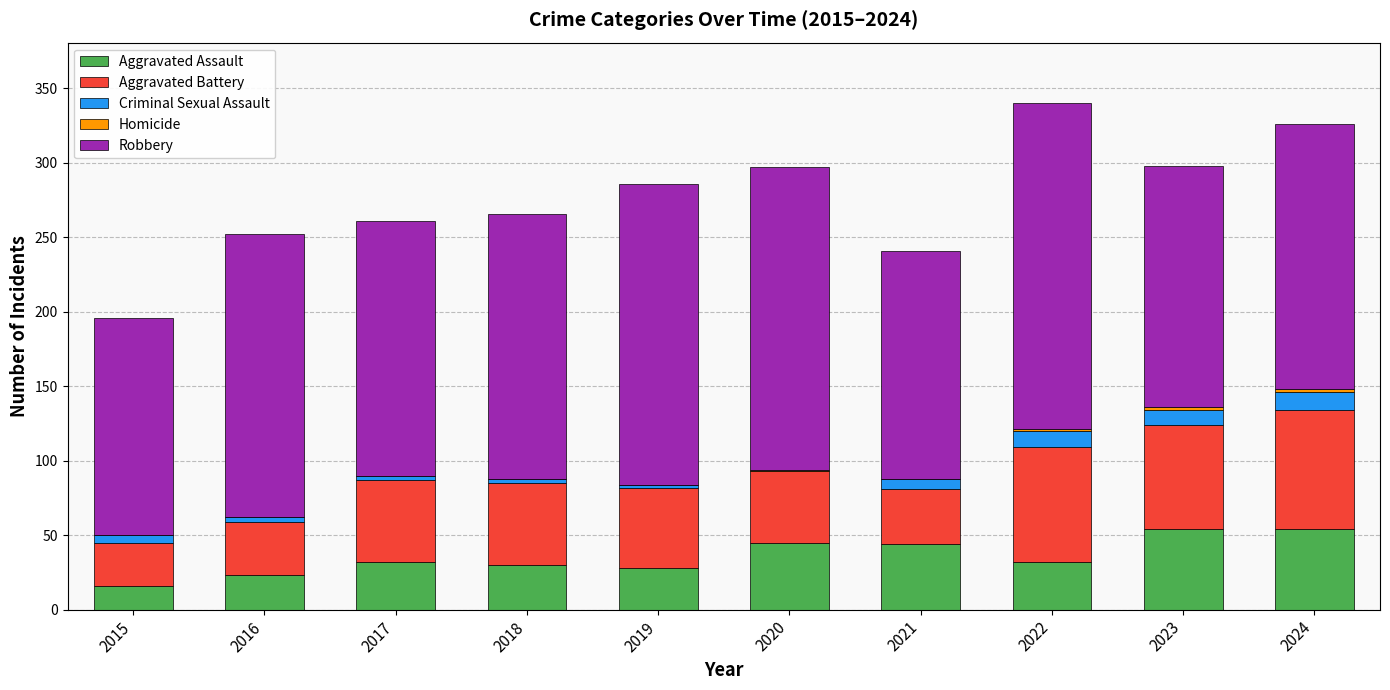

Does the chart contain stacked bars?

Yes